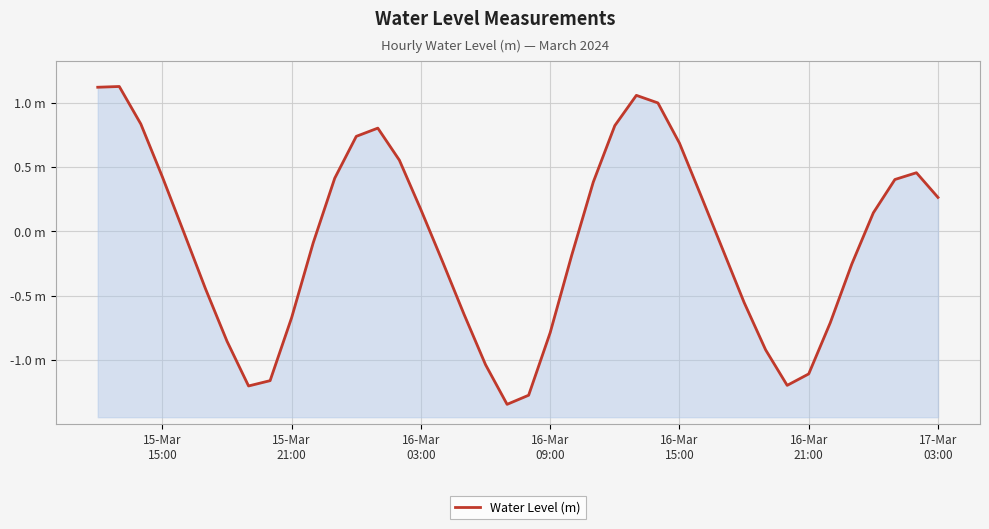

What is the average value?

-0.1